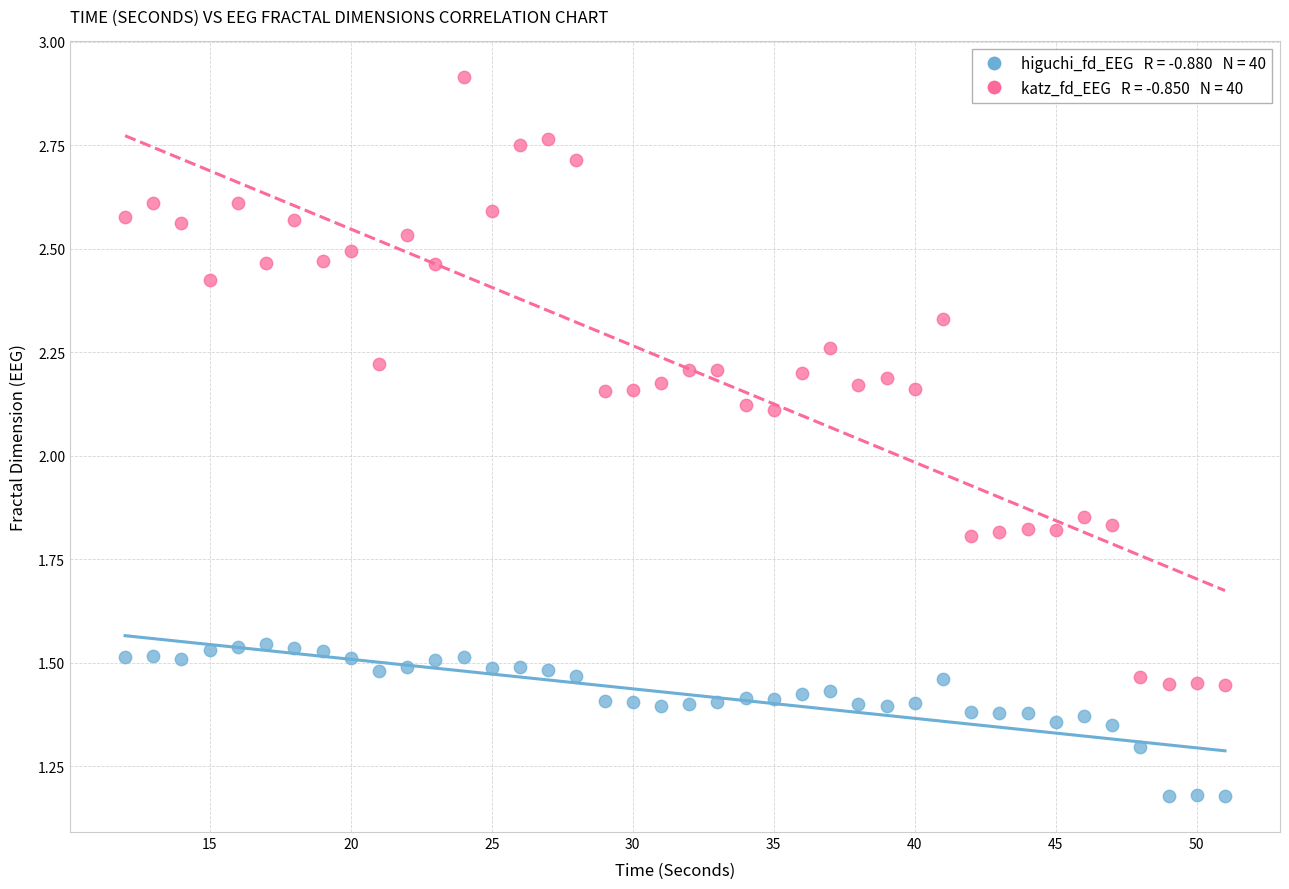

Across all data points, what is the range of X values (max minus min)?

39.0